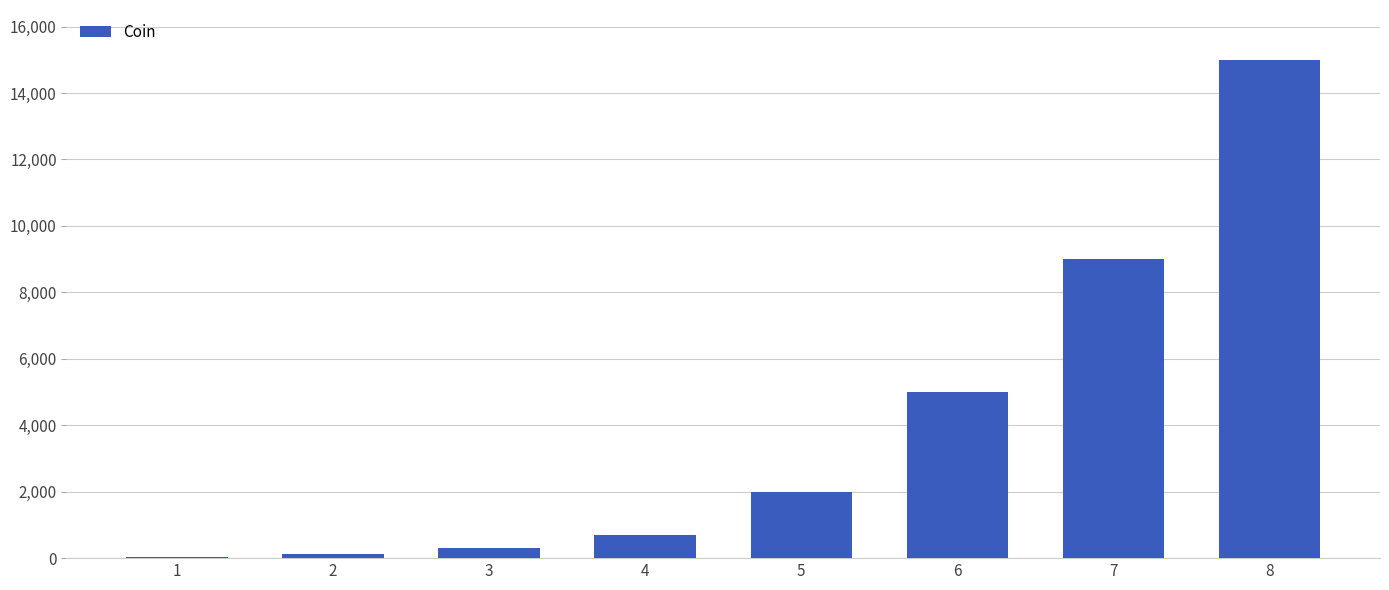

Which label corresponds to the largest value in the chart?

8